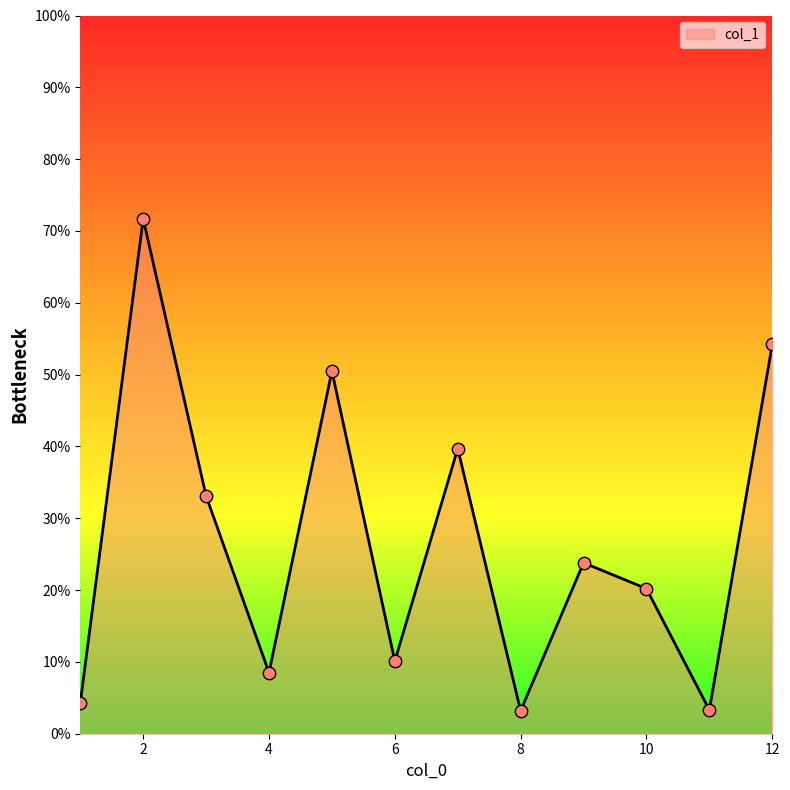

What is the change in value from 10 to 3?

+12.9